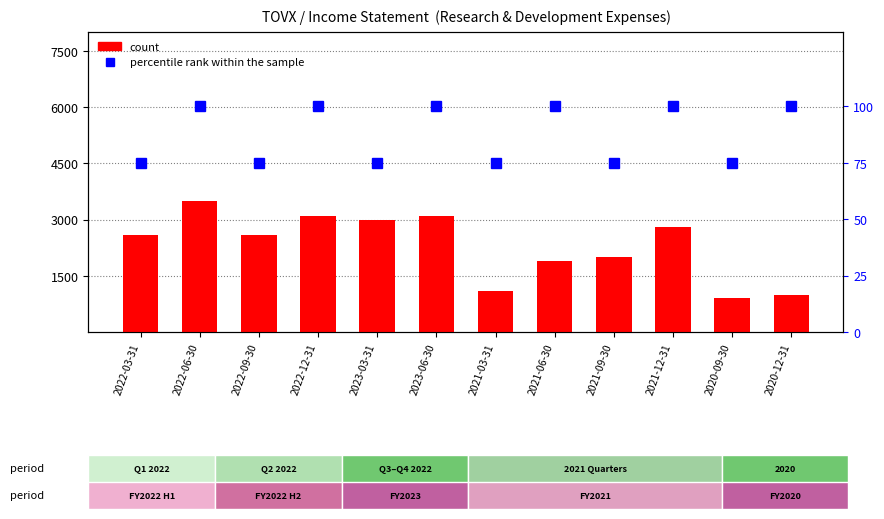

What are all the series names shown in the legend?

count, percentile rank within the sample